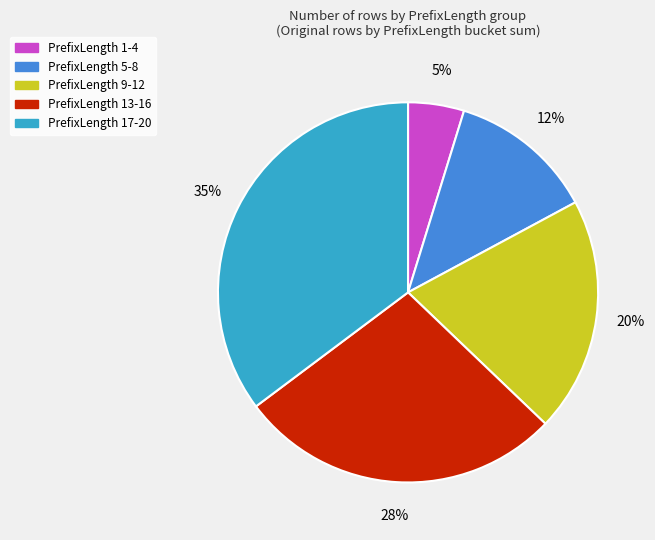

To the nearest percent, what is the average slice percentage?

20%